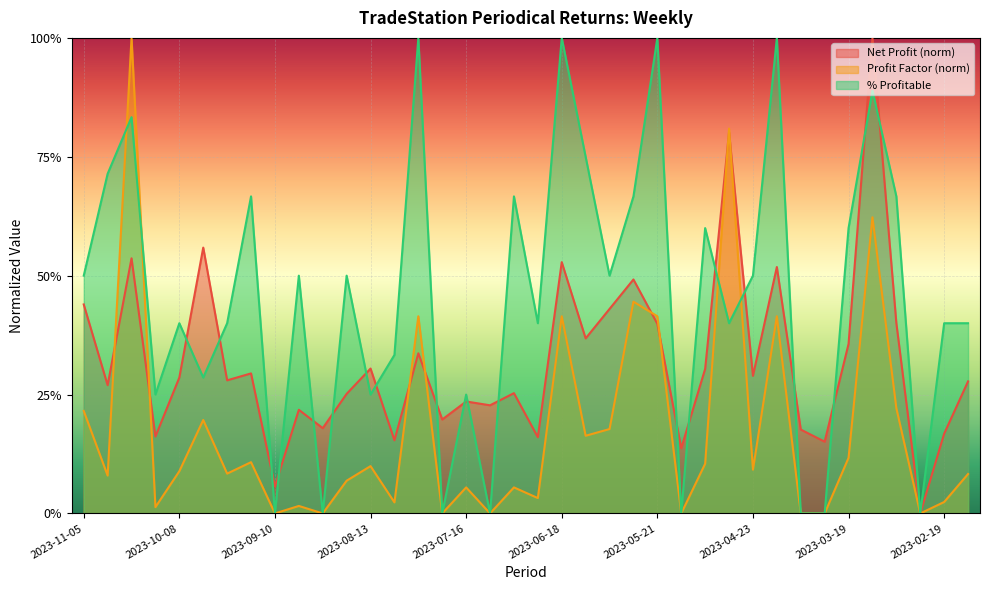

What are all the series names shown in the legend?

Net Profit (norm), Profit Factor (norm), % Profitable